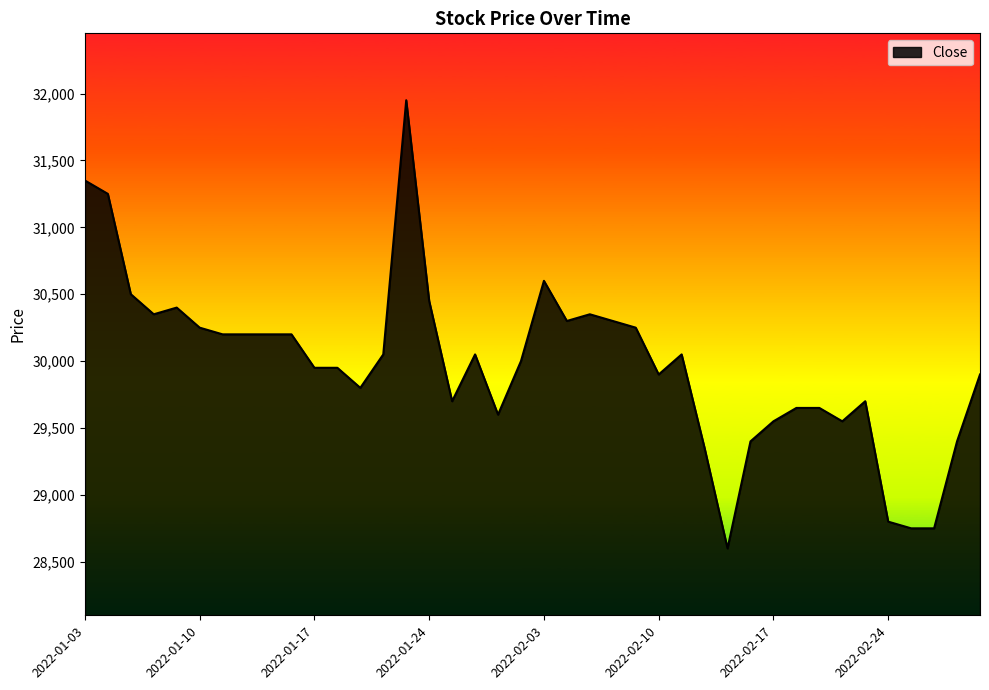

Reading right to left, list all the values displayed in this chart.

29900	29400	28750	28750	28800	29700	29550	29650	29650	29550	29400	28600	29350	30050	29900	30250	30300	30350	30300	30600	30000	29600	30050	29700	30450	31950	30050	29800	29950	29950	30200	30200	30200	30200	30250	30400	30350	30500	31250	31350